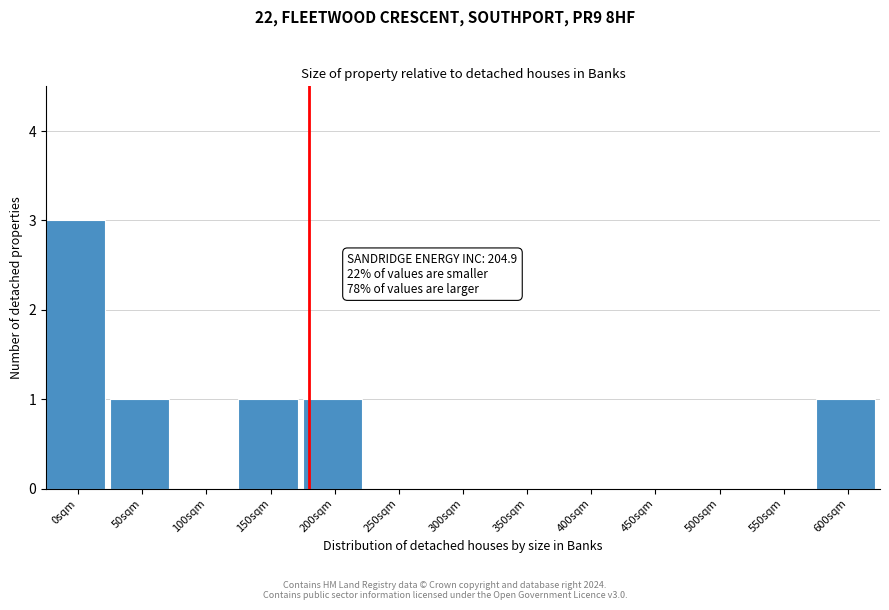

Reading left to right, transcribe all the data shown in this chart.

0sqm=3	50sqm=1	100sqm=0	150sqm=1	200sqm=1	250sqm=0	300sqm=0	350sqm=0	400sqm=0	450sqm=0	500sqm=0	550sqm=0	600sqm=1